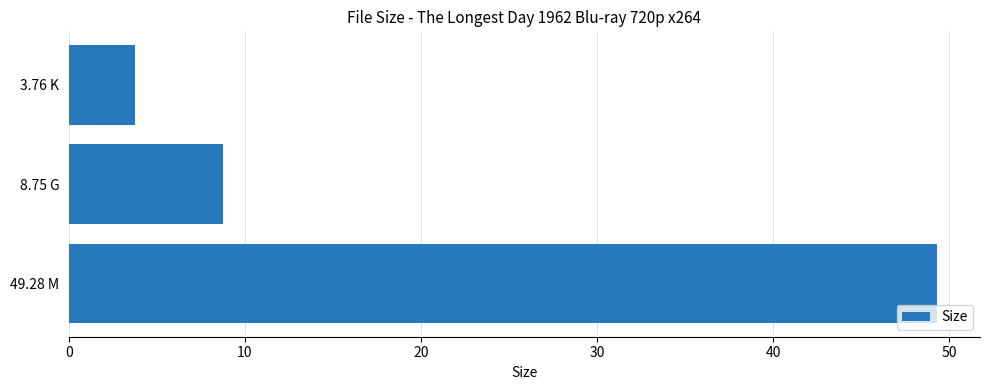

Reading top to bottom, what are all the values shown in this chart?

3.8	8.8	49.3